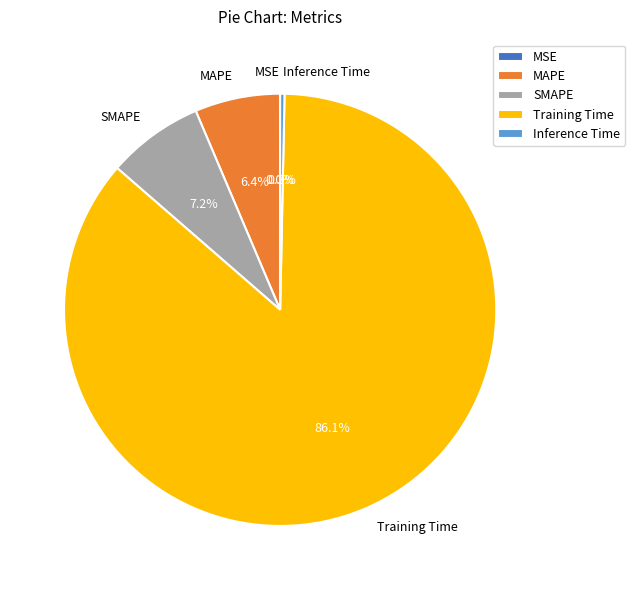

Is the sum of Inference Time and MAPE greater than half?

No